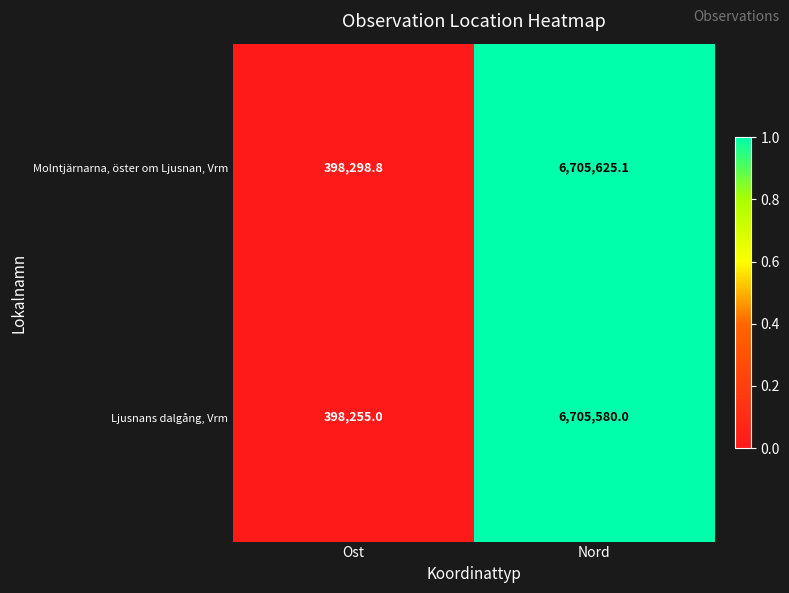

Which series changed the most between Ost and Nord?

Molntjärnarna, öster om Ljusnan, Vrm